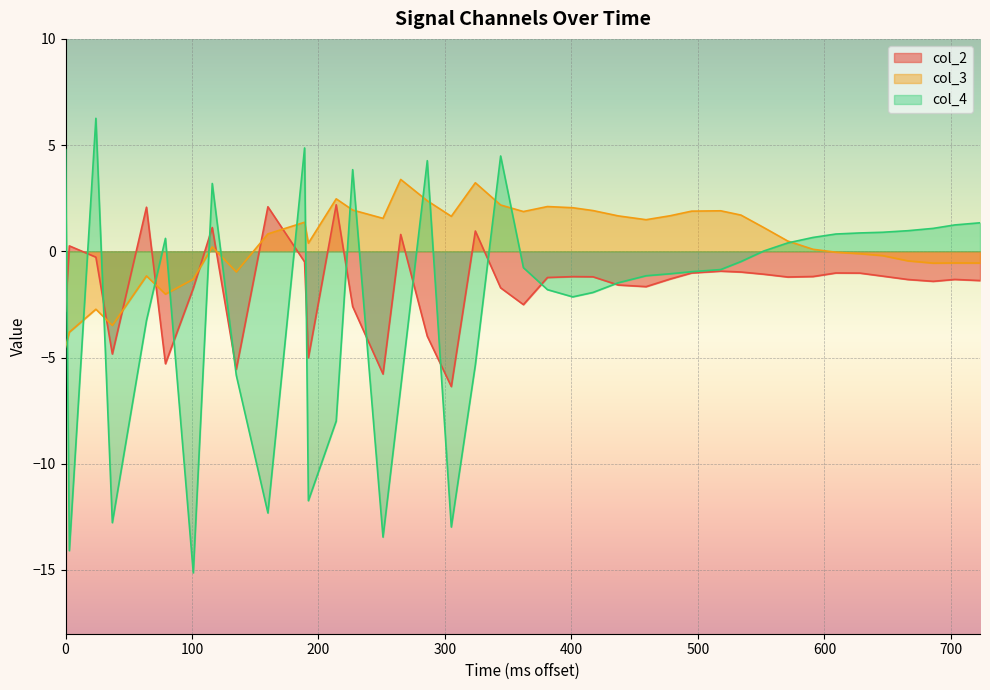

What is the highest value of the col_4 series?

6.3